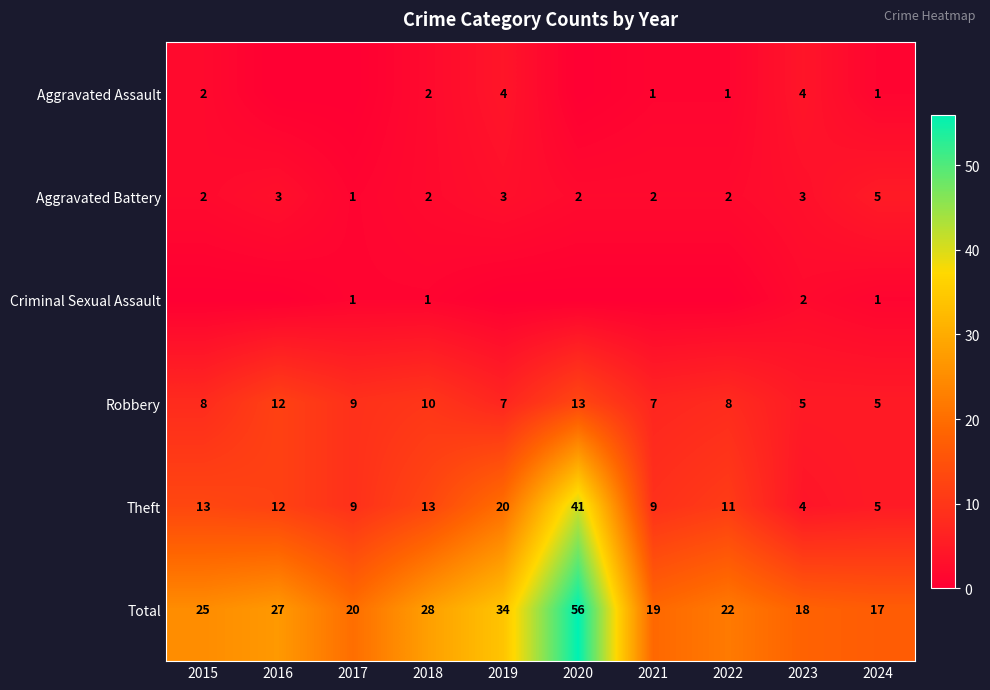

At how many categories does at least one series exceed 46?

1